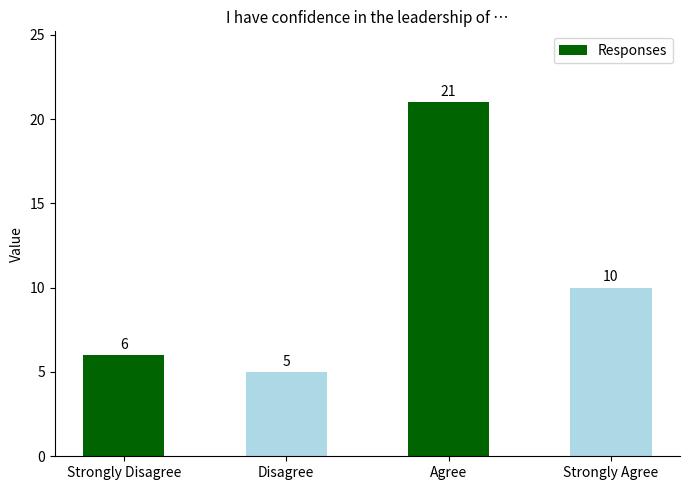

Are the bars horizontal?

No